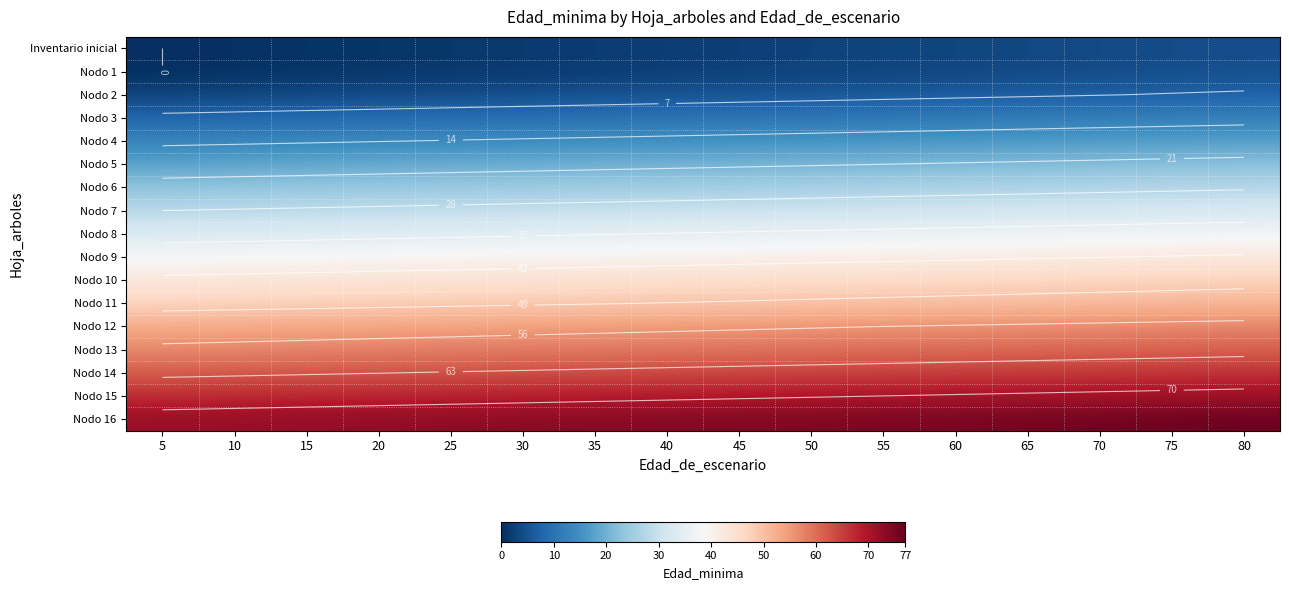

The Nodo 12 series shows 80.2 at 75. True or false?

False